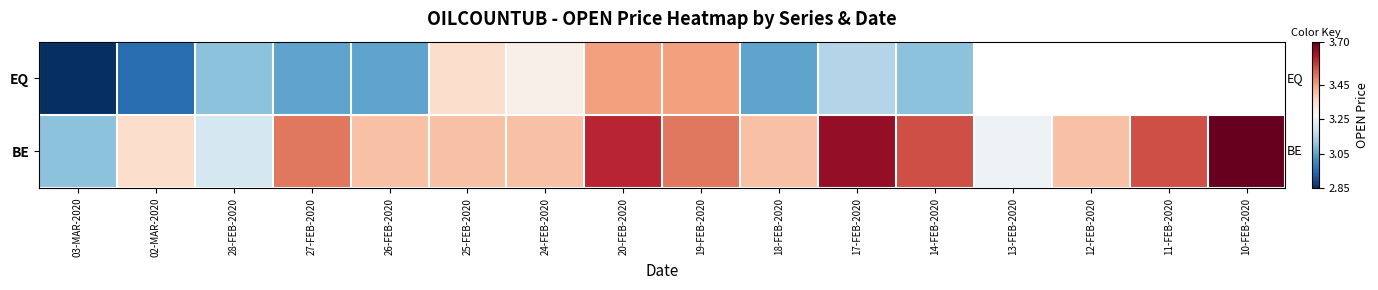

List the series in order of their overall mean, lowest first.

EQ, BE